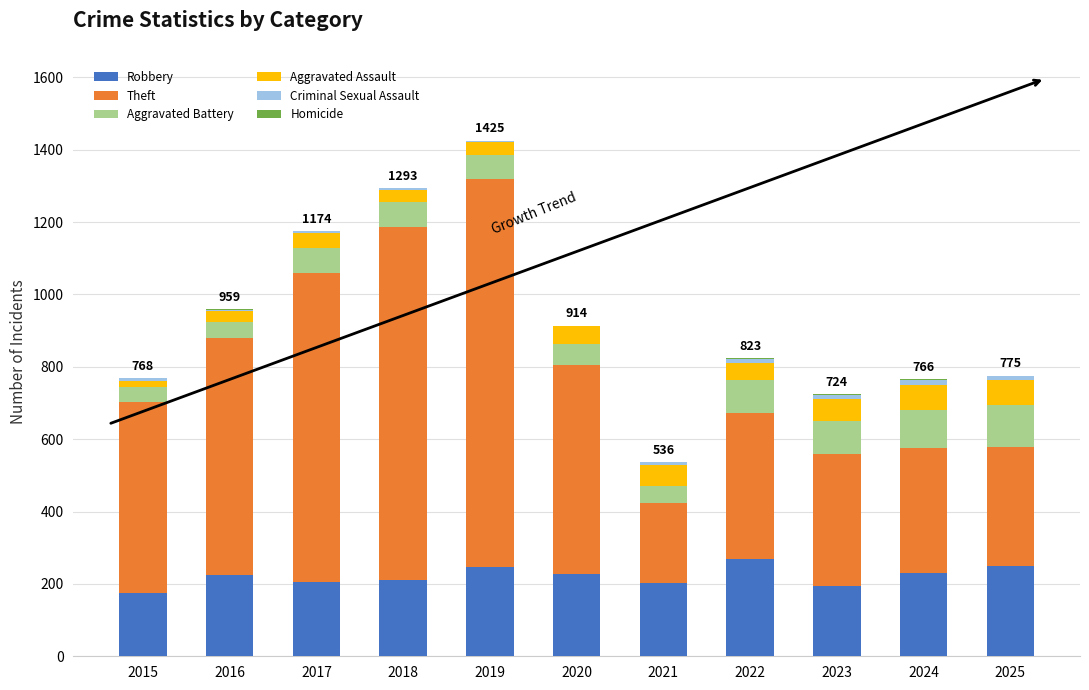

What is the highest value of the Robbery series?

268